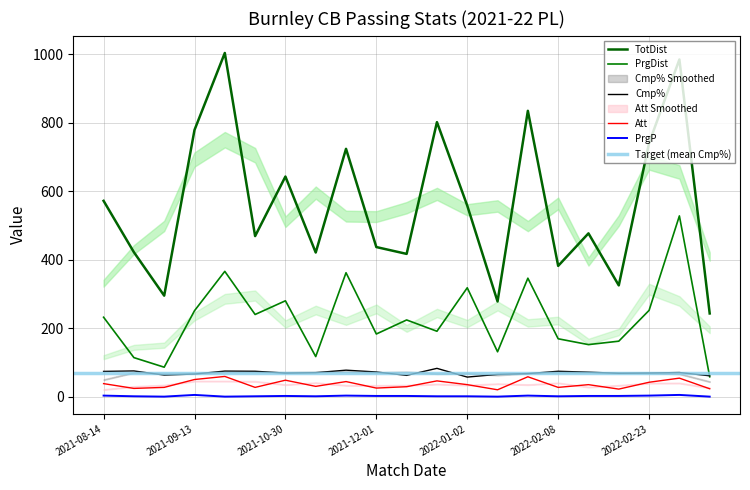

Rank the series at 2022-02-08 from lowest to highest value.

PrgP, Att, Cmp%, PrgDist, TotDist